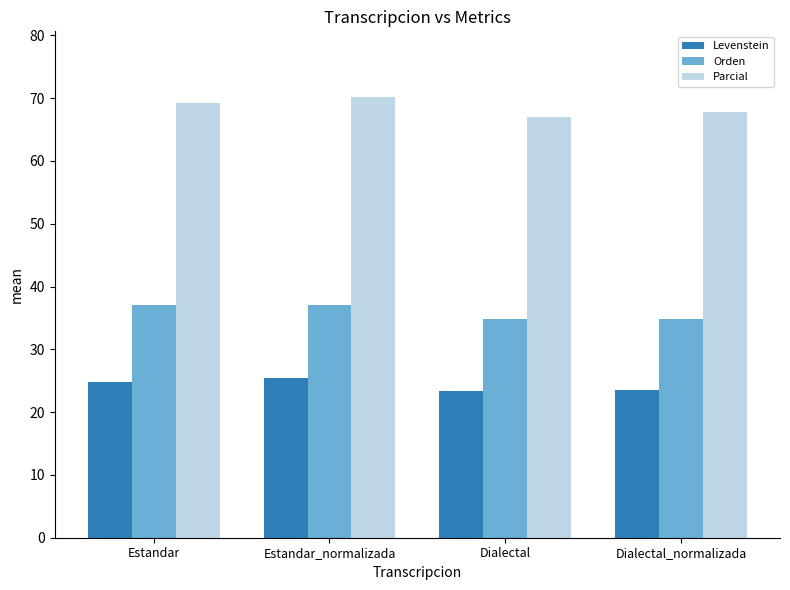

What is the total value across all series at Dialectal_normalizada?

126.2